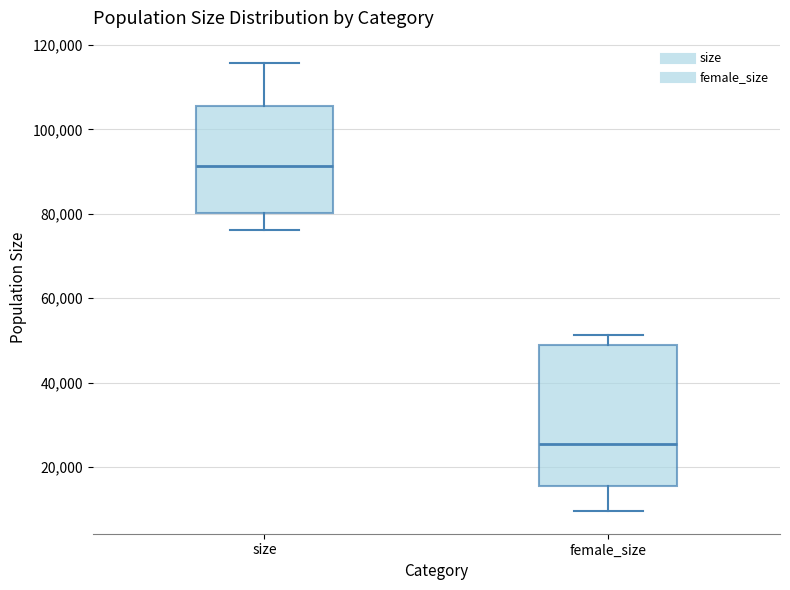

Which box is the tallest, from its lower edge to its upper edge?

female_size